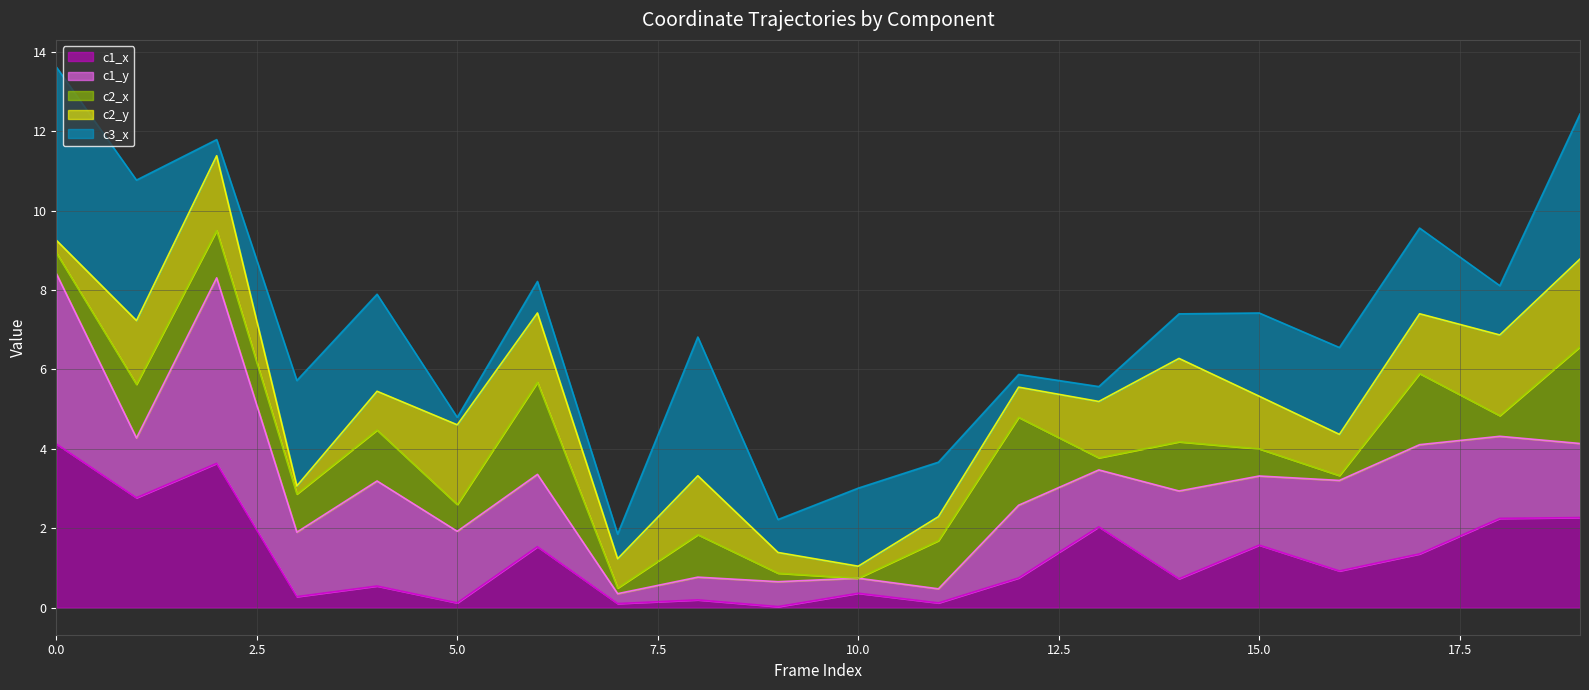

True or false: c1_y (line) and c2_y (line) intersect in this chart.

False